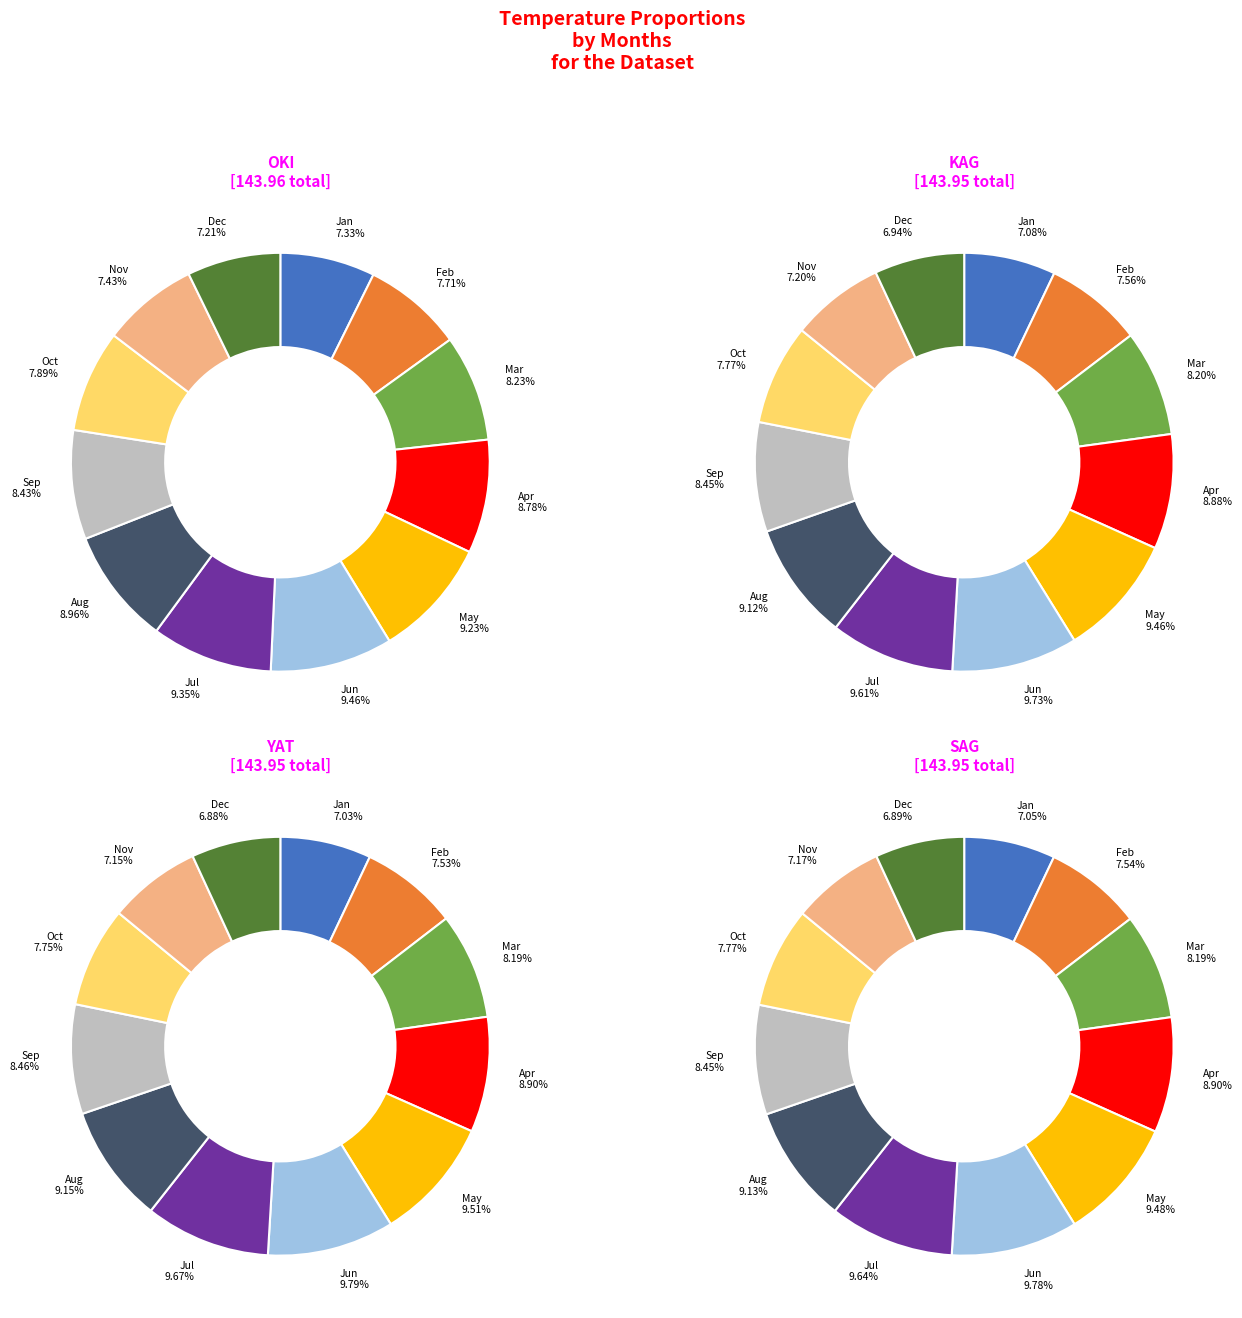

What is the difference between the highest and lowest values at Dec?

0.5